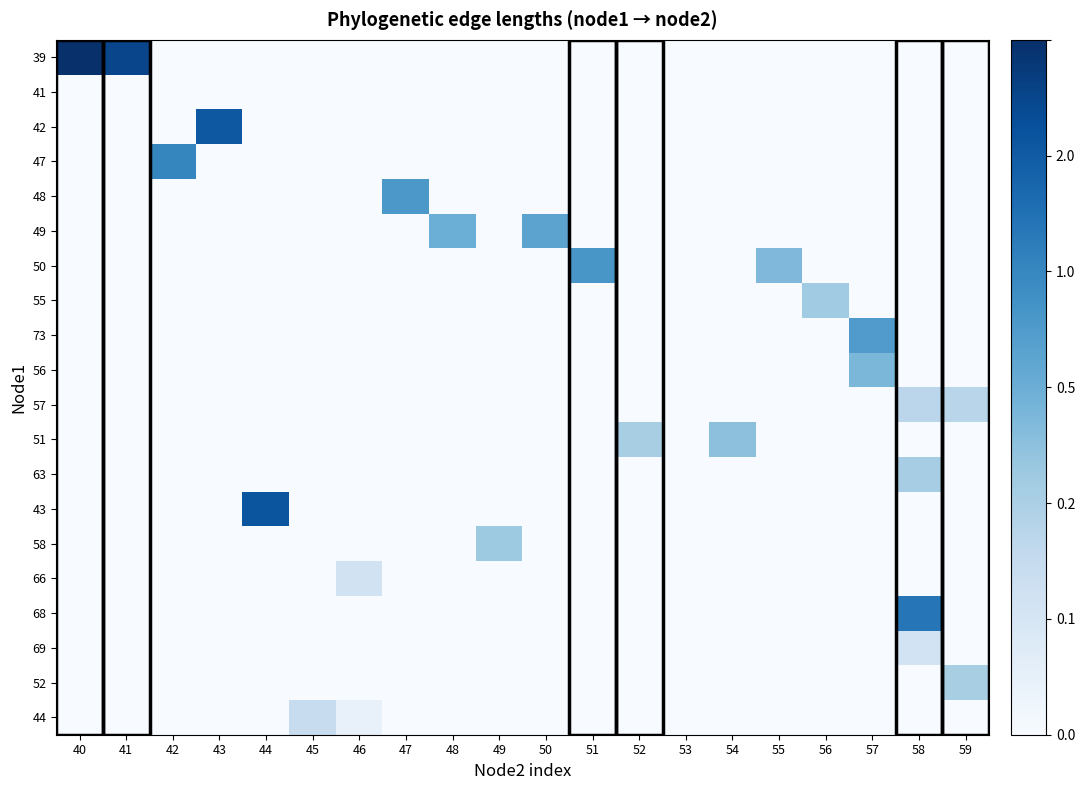

Reading right to left, list all the values displayed in this chart.

39: 59=0.0	58=0.0	57=0.0	56=0.0	55=0.0	54=0.0	53=0.0	52=0.0	51=0.0	50=0.0	49=0.0	48=0.0	47=0.0	46=0.0	45=0.0	44=0.0	43=0.0	42=0.0	41=5.7	40=6.3
41: 59=0.0	58=0.0	57=0.0	56=0.0	55=0.0	54=0.0	53=0.0	52=0.0	51=0.0	50=0.0	49=0.0	48=0.0	47=0.0	46=0.0	45=0.0	44=0.0	43=0.0	42=0.0	41=0.0	40=0.0
42: 59=0.0	58=0.0	57=0.0	56=0.0	55=0.0	54=0.0	53=0.0	52=0.0	51=0.0	50=0.0	49=0.0	48=0.0	47=0.0	46=0.0	45=0.0	44=0.0	43=5.3	42=0.0	41=0.0	40=0.0
47: 59=0.0	58=0.0	57=0.0	56=0.0	55=0.0	54=0.0	53=0.0	52=0.0	51=0.0	50=0.0	49=0.0	48=0.0	47=0.0	46=0.0	45=0.0	44=0.0	43=0.0	42=4.2	41=0.0	40=0.0
48: 59=0.0	58=0.0	57=0.0	56=0.0	55=0.0	54=0.0	53=0.0	52=0.0	51=0.0	50=0.0	49=0.0	48=0.0	47=3.7	46=0.0	45=0.0	44=0.0	43=0.0	42=0.0	41=0.0	40=0.0
49: 59=0.0	58=0.0	57=0.0	56=0.0	55=0.0	54=0.0	53=0.0	52=0.0	51=0.0	50=3.4	49=0.0	48=3.1	47=0.0	46=0.0	45=0.0	44=0.0	43=0.0	42=0.0	41=0.0	40=0.0
50: 59=0.0	58=0.0	57=0.0	56=0.0	55=2.8	54=0.0	53=0.0	52=0.0	51=3.8	50=0.0	49=0.0	48=0.0	47=0.0	46=0.0	45=0.0	44=0.0	43=0.0	42=0.0	41=0.0	40=0.0
55: 59=0.0	58=0.0	57=0.0	56=2.3	55=0.0	54=0.0	53=0.0	52=0.0	51=0.0	50=0.0	49=0.0	48=0.0	47=0.0	46=0.0	45=0.0	44=0.0	43=0.0	42=0.0	41=0.0	40=0.0
73: 59=0.0	58=0.0	57=3.7	56=0.0	55=0.0	54=0.0	53=0.0	52=0.0	51=0.0	50=0.0	49=0.0	48=0.0	47=0.0	46=0.0	45=0.0	44=0.0	43=0.0	42=0.0	41=0.0	40=0.0
56: 59=0.0	58=0.0	57=2.9	56=0.0	55=0.0	54=0.0	53=0.0	52=0.0	51=0.0	50=0.0	49=0.0	48=0.0	47=0.0	46=0.0	45=0.0	44=0.0	43=0.0	42=0.0	41=0.0	40=0.0
57: 59=1.8	58=1.8	57=0.0	56=0.0	55=0.0	54=0.0	53=0.0	52=0.0	51=0.0	50=0.0	49=0.0	48=0.0	47=0.0	46=0.0	45=0.0	44=0.0	43=0.0	42=0.0	41=0.0	40=0.0
51: 59=0.0	58=0.0	57=0.0	56=0.0	55=0.0	54=2.6	53=0.0	52=2.1	51=0.0	50=0.0	49=0.0	48=0.0	47=0.0	46=0.0	45=0.0	44=0.0	43=0.0	42=0.0	41=0.0	40=0.0
63: 59=0.0	58=2.2	57=0.0	56=0.0	55=0.0	54=0.0	53=0.0	52=0.0	51=0.0	50=0.0	49=0.0	48=0.0	47=0.0	46=0.0	45=0.0	44=0.0	43=0.0	42=0.0	41=0.0	40=0.0
43: 59=0.0	58=0.0	57=0.0	56=0.0	55=0.0	54=0.0	53=0.0	52=0.0	51=0.0	50=0.0	49=0.0	48=0.0	47=0.0	46=0.0	45=0.0	44=5.4	43=0.0	42=0.0	41=0.0	40=0.0
58: 59=0.0	58=0.0	57=0.0	56=0.0	55=0.0	54=0.0	53=0.0	52=0.0	51=0.0	50=0.0	49=2.3	48=0.0	47=0.0	46=0.0	45=0.0	44=0.0	43=0.0	42=0.0	41=0.0	40=0.0
66: 59=0.0	58=0.0	57=0.0	56=0.0	55=0.0	54=0.0	53=0.0	52=0.0	51=0.0	50=0.0	49=0.0	48=0.0	47=0.0	46=1.2	45=0.0	44=0.0	43=0.0	42=0.0	41=0.0	40=0.0
68: 59=0.0	58=4.6	57=0.0	56=0.0	55=0.0	54=0.0	53=0.0	52=0.0	51=0.0	50=0.0	49=0.0	48=0.0	47=0.0	46=0.0	45=0.0	44=0.0	43=0.0	42=0.0	41=0.0	40=0.0
69: 59=0.0	58=1.2	57=0.0	56=0.0	55=0.0	54=0.0	53=0.0	52=0.0	51=0.0	50=0.0	49=0.0	48=0.0	47=0.0	46=0.0	45=0.0	44=0.0	43=0.0	42=0.0	41=0.0	40=0.0
52: 59=2.1	58=0.0	57=0.0	56=0.0	55=0.0	54=0.0	53=0.0	52=0.0	51=0.0	50=0.0	49=0.0	48=0.0	47=0.0	46=0.0	45=0.0	44=0.0	43=0.0	42=0.0	41=0.0	40=0.0
44: 59=0.0	58=0.0	57=0.0	56=0.0	55=0.0	54=0.0	53=0.0	52=0.0	51=0.0	50=0.0	49=0.0	48=0.0	47=0.0	46=0.5	45=1.5	44=0.0	43=0.0	42=0.0	41=0.0	40=0.0